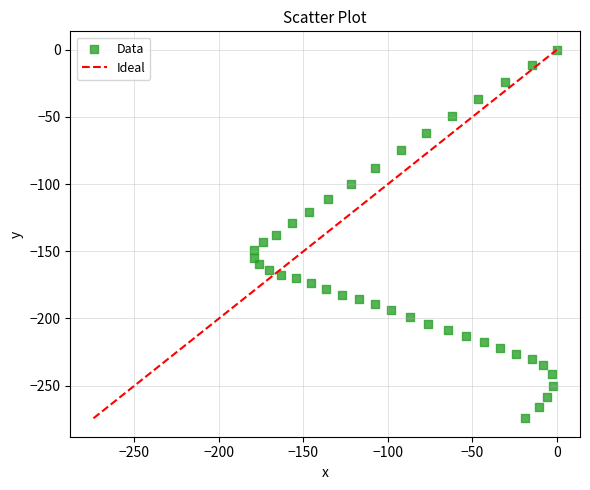

What is the range of Y values (max minus min)?

274.3